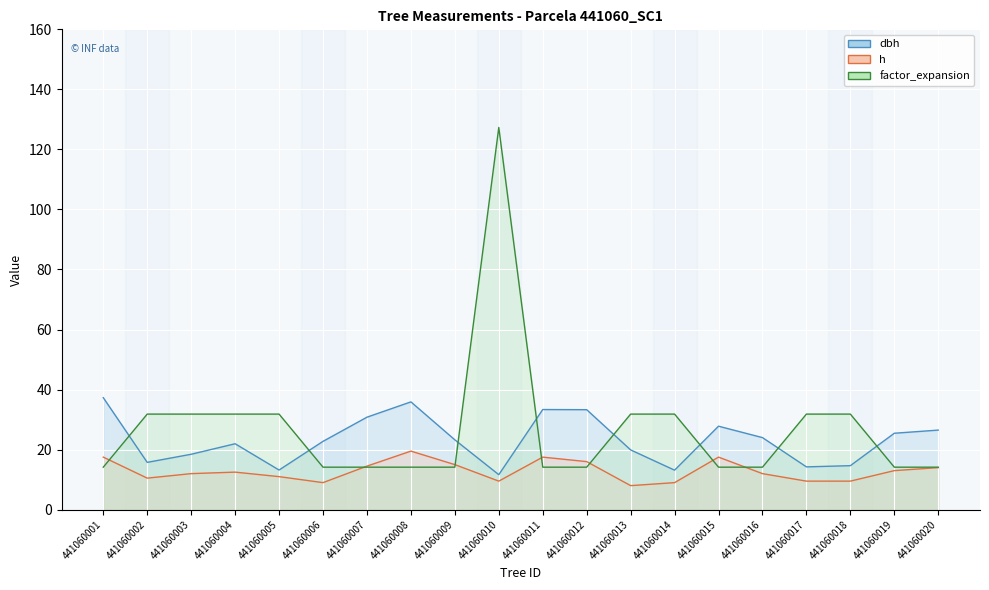

At which category does factor_expansion (line) reach its first local peak?

441060010